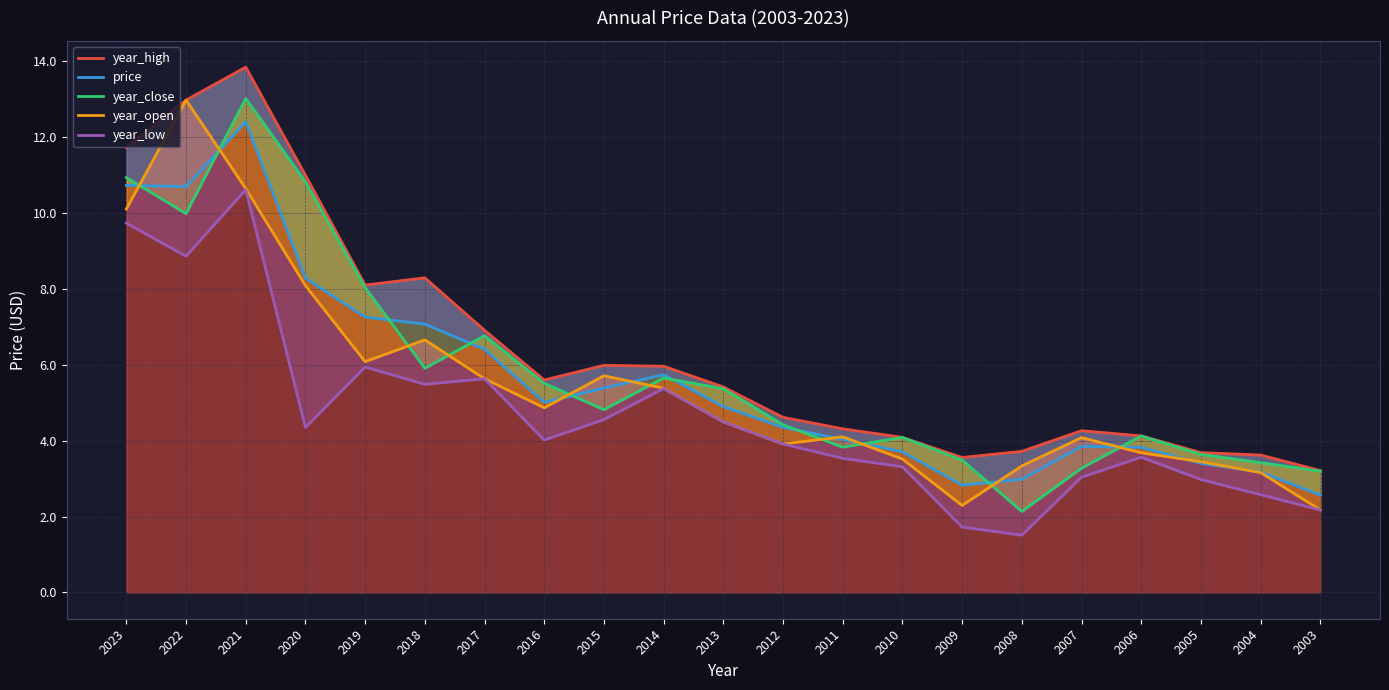

List the series in order of their peak value, lowest first.

year_low, price, year_open, year_close, year_high